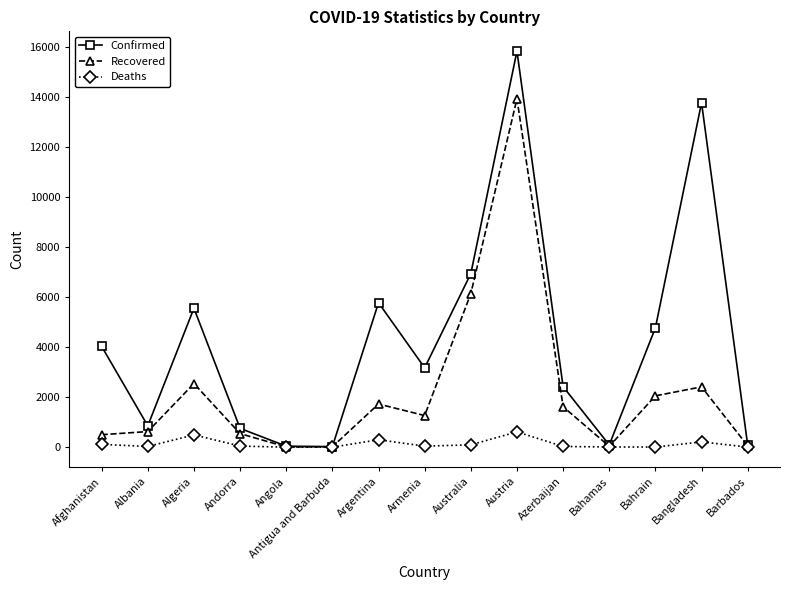

At which label does Confirmed reach its peak?

Austria